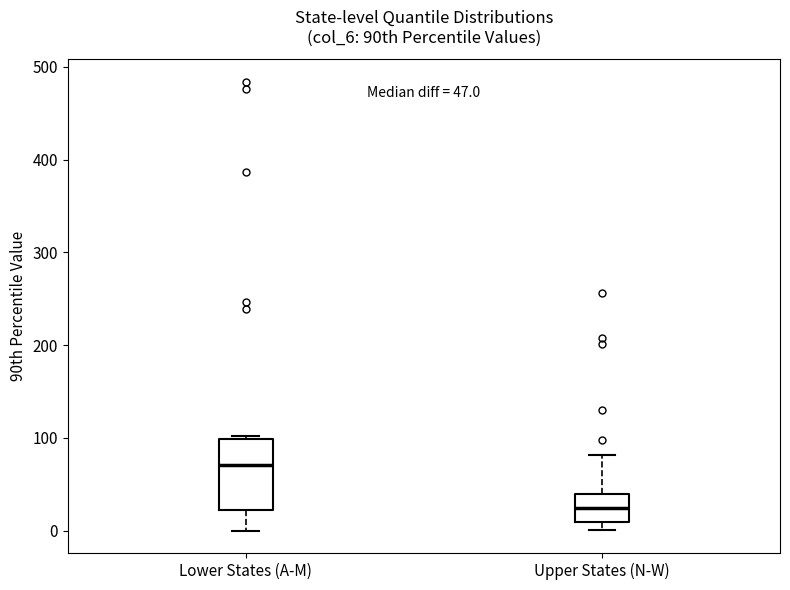

Which box is the tallest, from its lower edge to its upper edge?

Lower States (A-M)